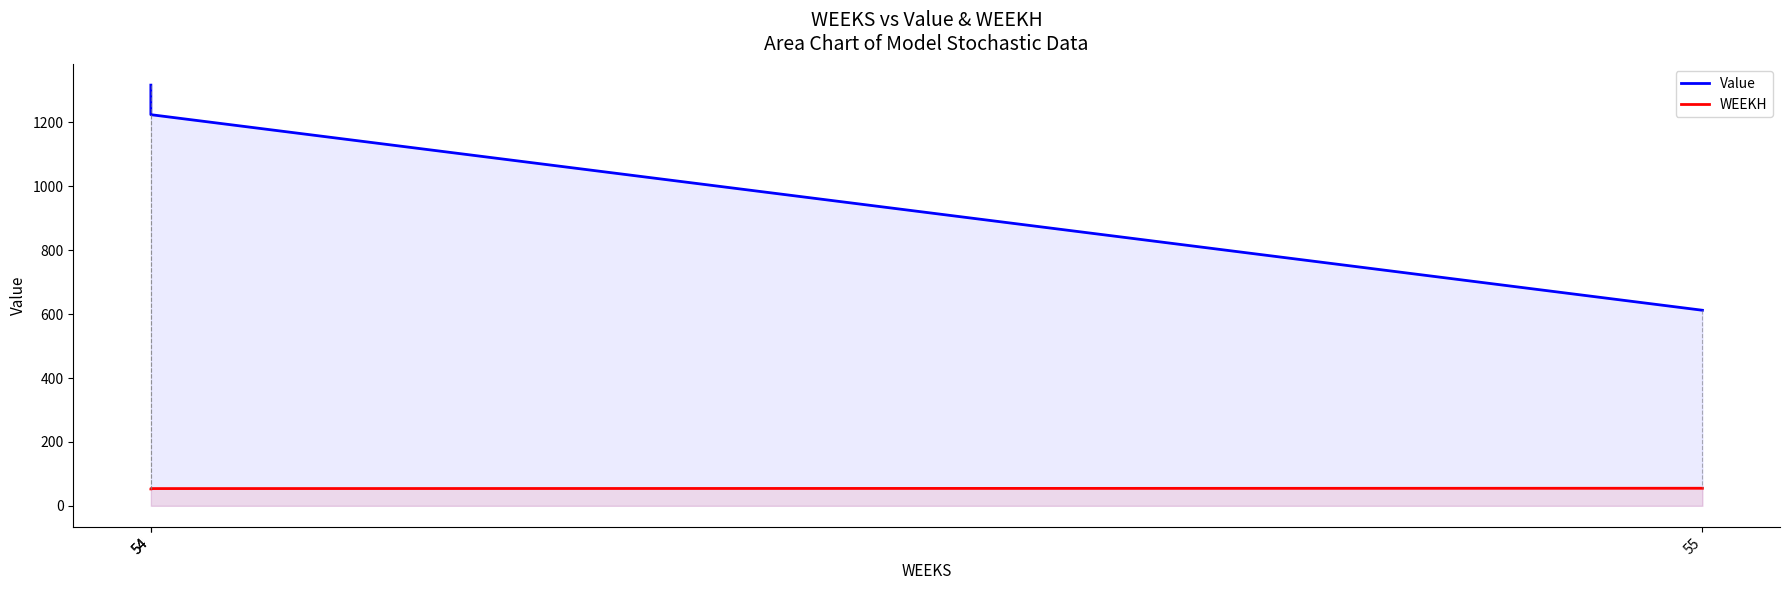

Where is Value nearest to the value 964?

54